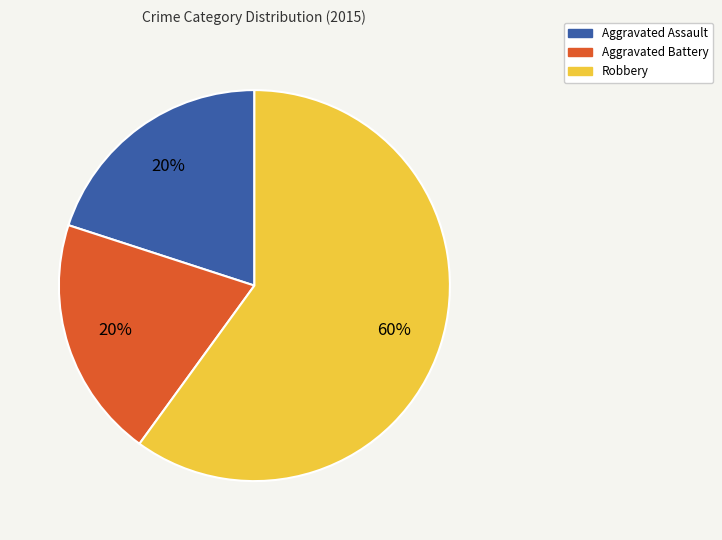

The Aggravated Assault slice represents 9% of the pie. True or false?

False